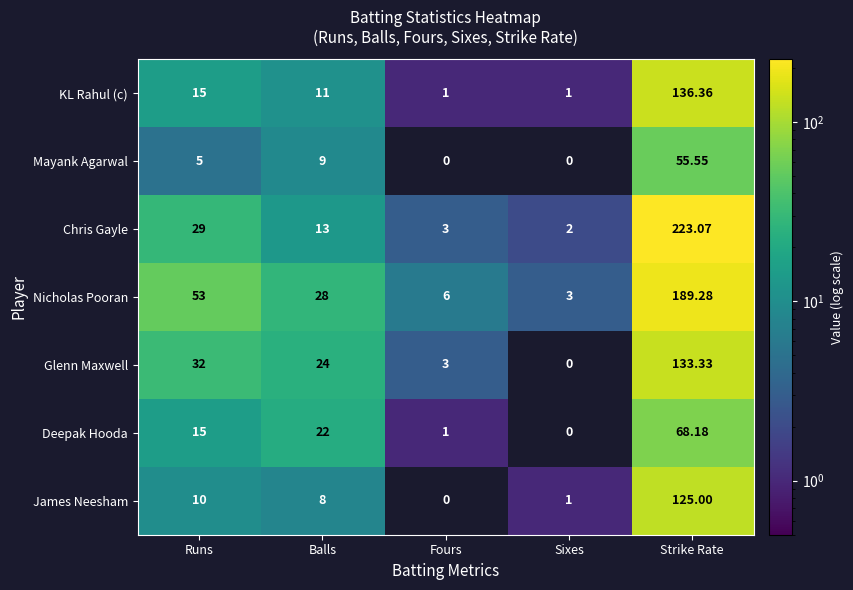

At which category is the sum across all series the highest?

Strike Rate